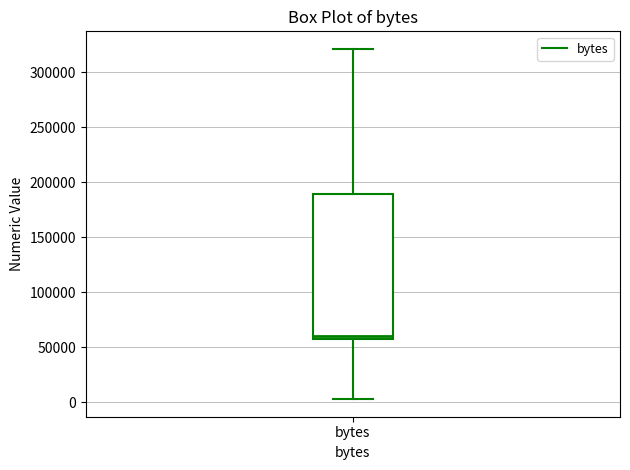

Where does the lower whisker of the box for bytes end on the y-axis? The values are not printed on the chart, so give them approximately, as read against the axis.

5000